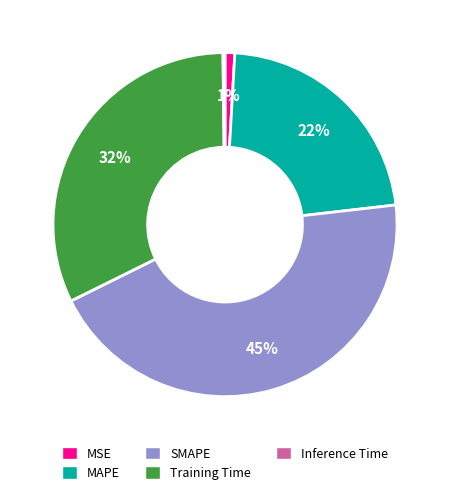

Does Training Time account for over 50% of the chart?

No